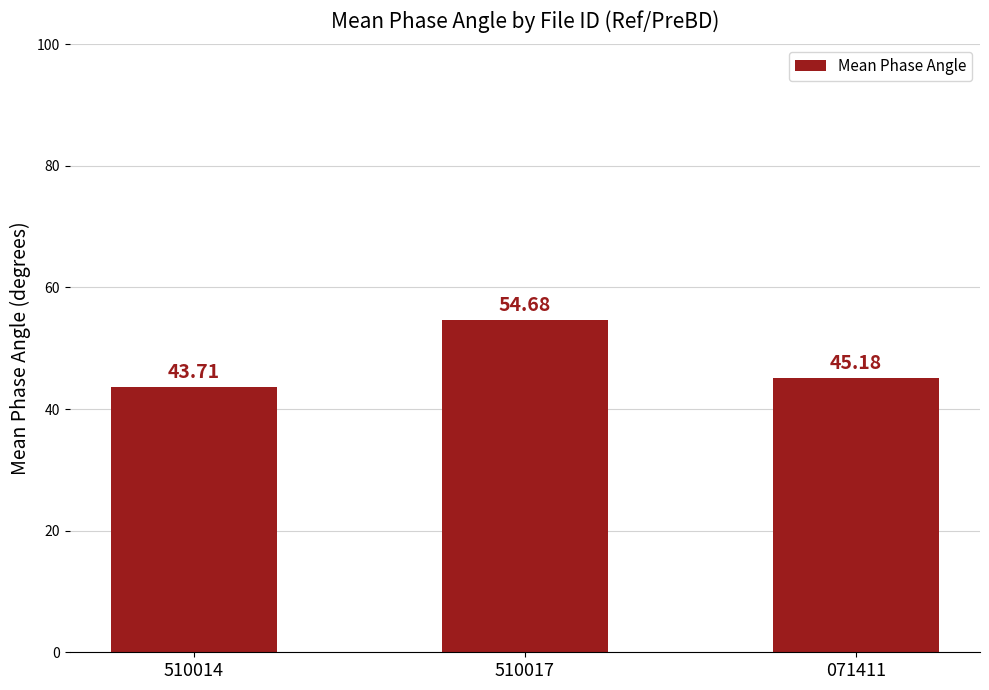

What is the label of the 1st bar from the right?

071411